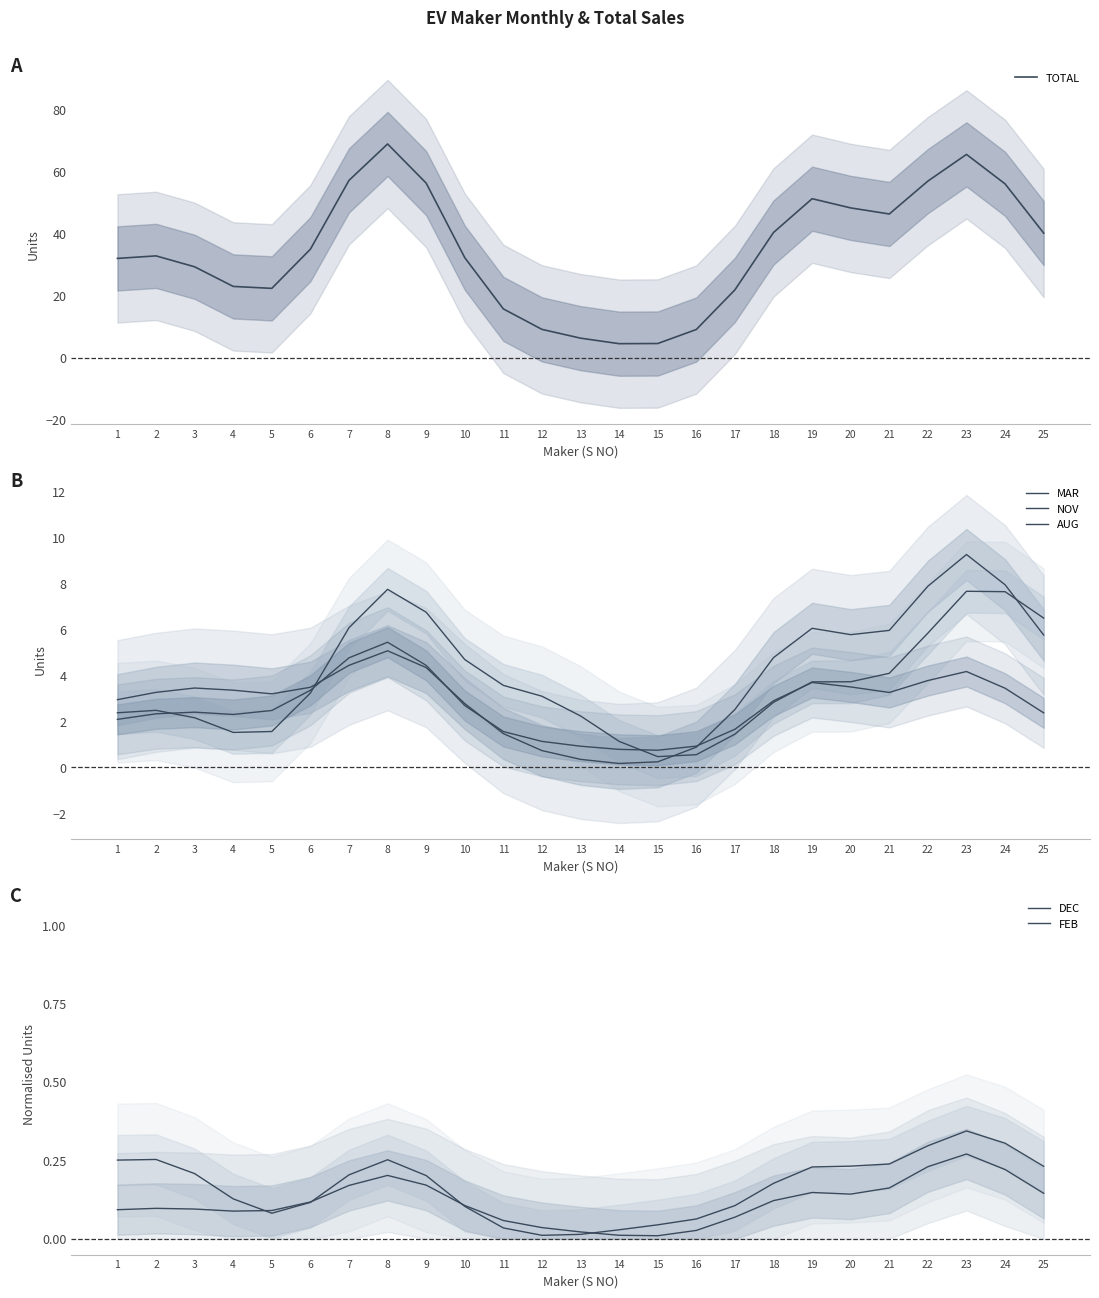

Which label corresponds to the smallest value in the chart?

15